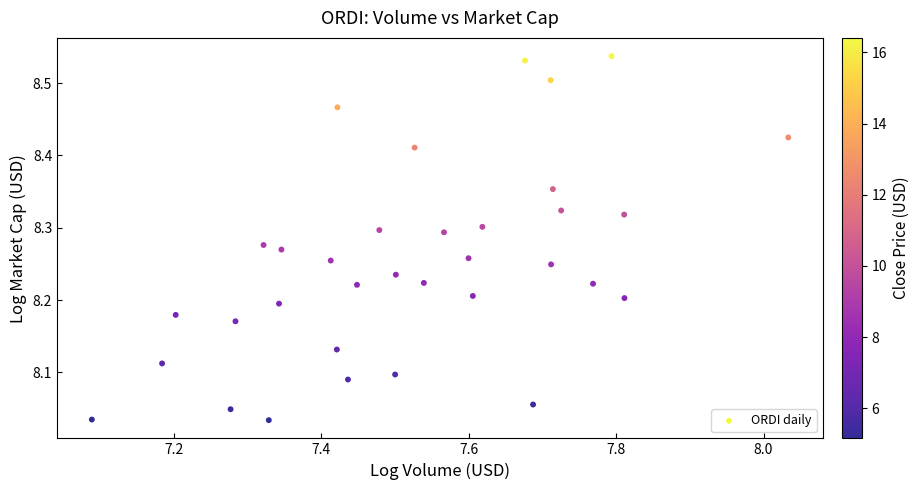

What is the range of Y values (max minus min)?

0.5